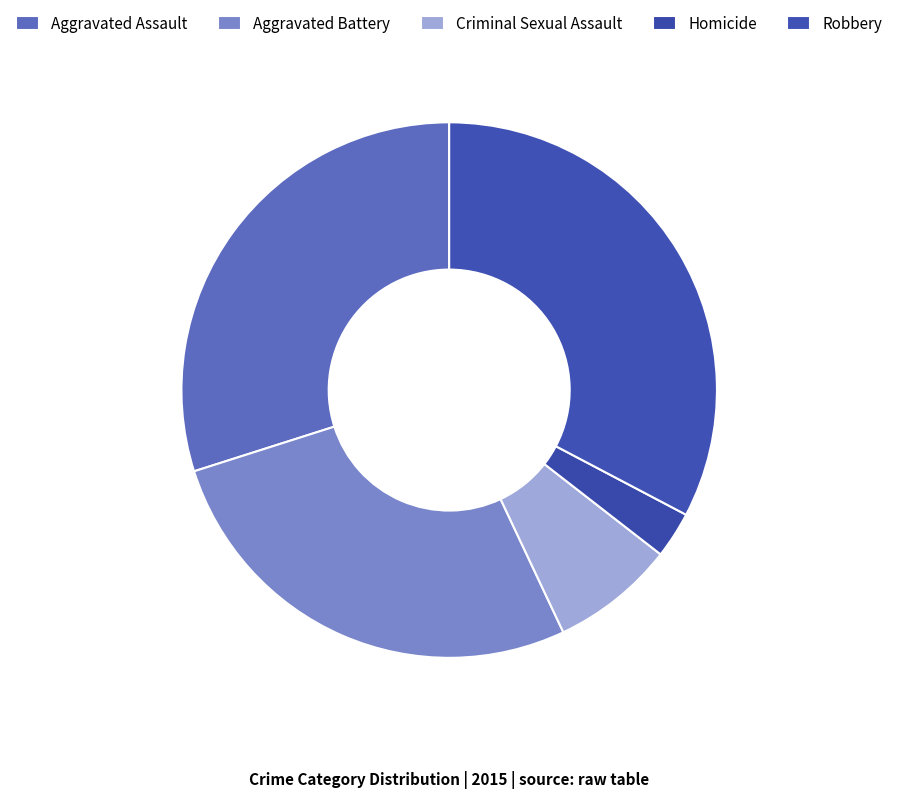

How many slices are in this pie chart?

5